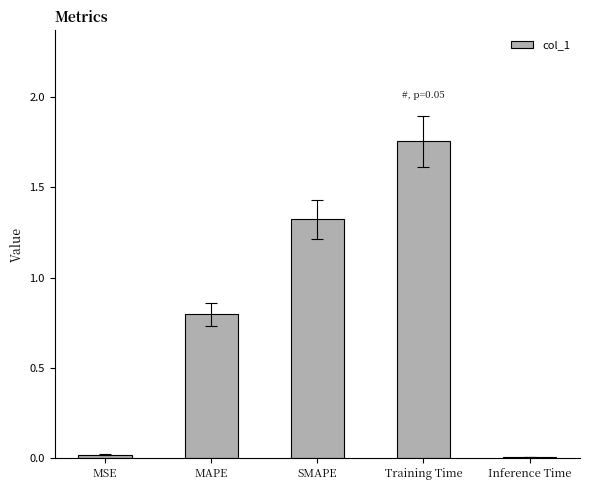

Which category has the highest value across all series?

Training Time